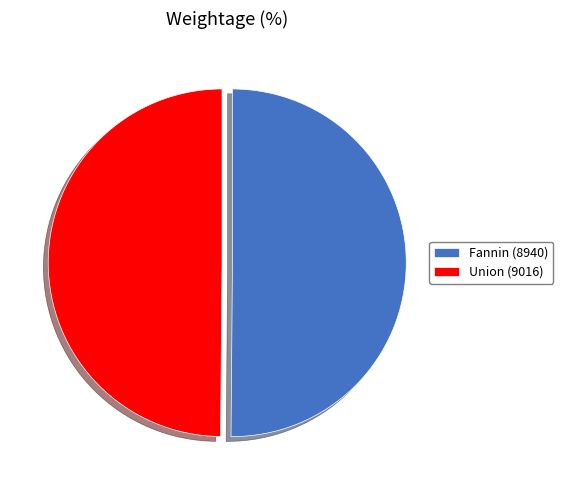

What is the ratio of the value at Union (9016) to the value at Fannin (8940)?

1.0